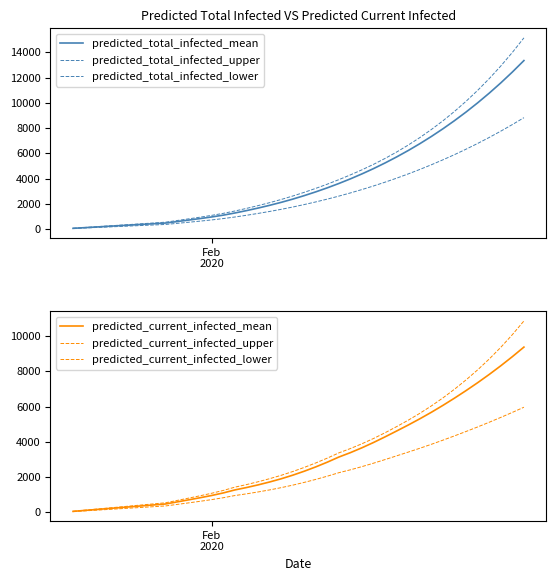

True or false: predicted_current_infected_upper has a value of 3426 at 20.

False